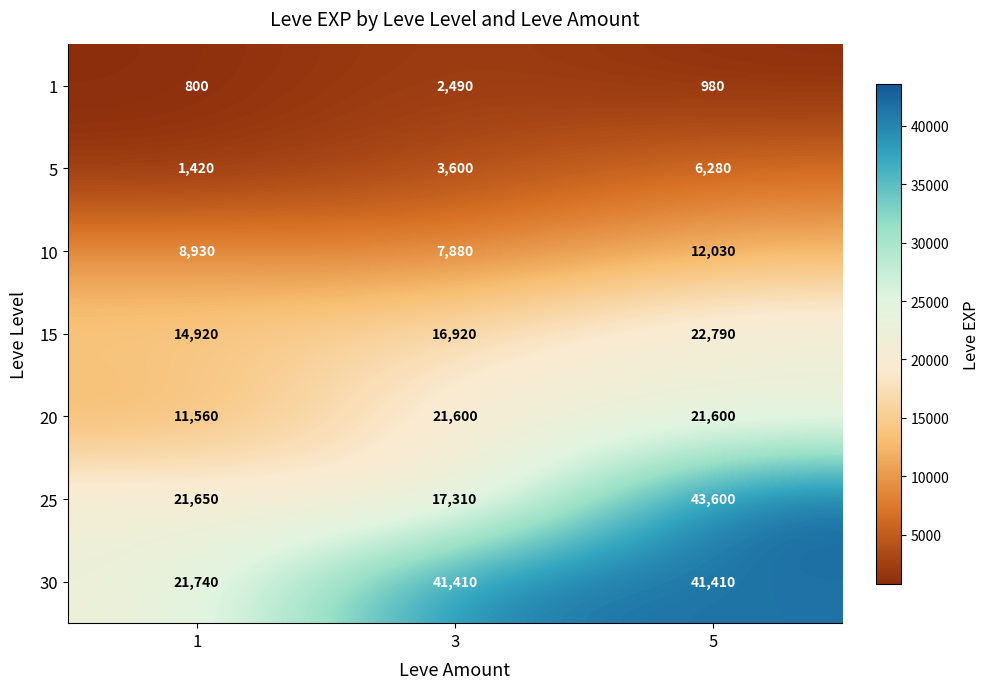

At 1, list the series in order from largest to smallest.

30, 25, 15, 20, 10, 5, 1